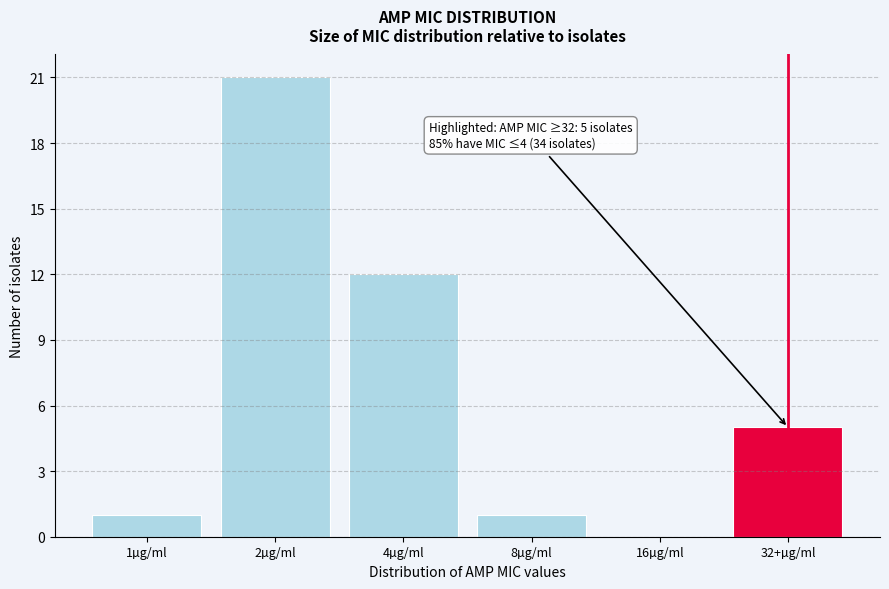

Reading left to right, extract all data points from this chart.

1µg/ml=1	2µg/ml=21	4µg/ml=12	8µg/ml=1	16µg/ml=0	32+µg/ml=5